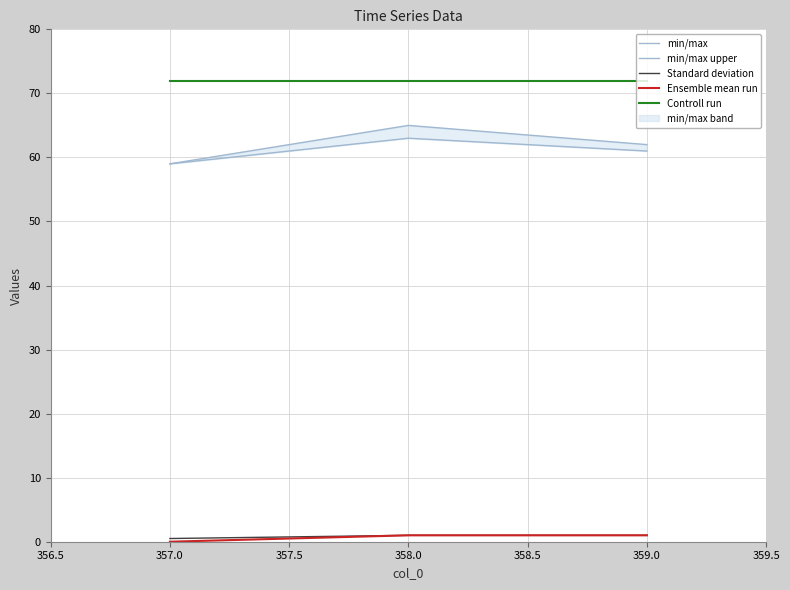

Rank the series by their maximum value, from lowest to highest.

Standard deviation, Ensemble mean run, min/max upper, min/max, Controll run